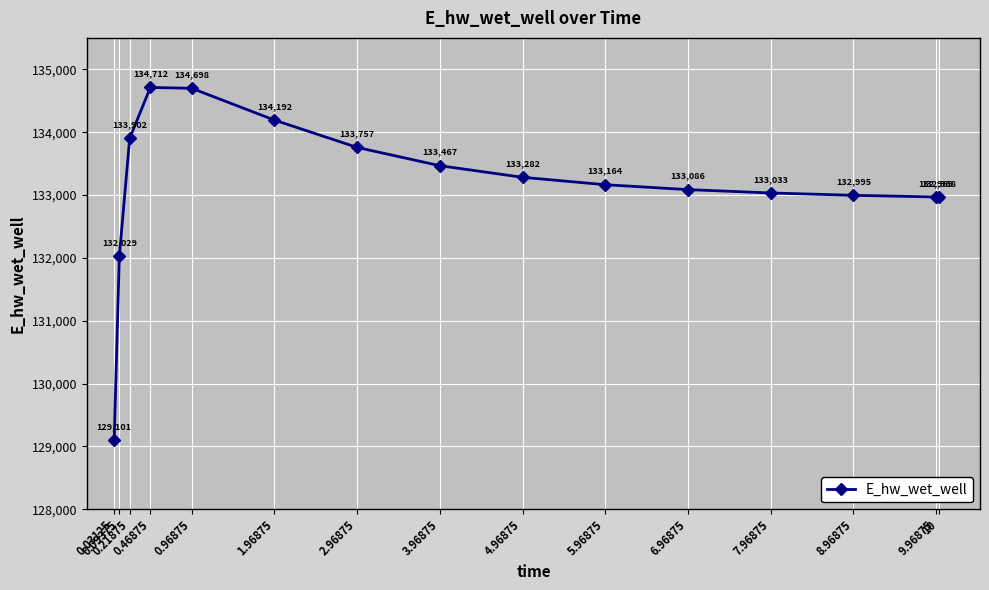

True or false: the data shows 133032.8 at 7.96875.

True